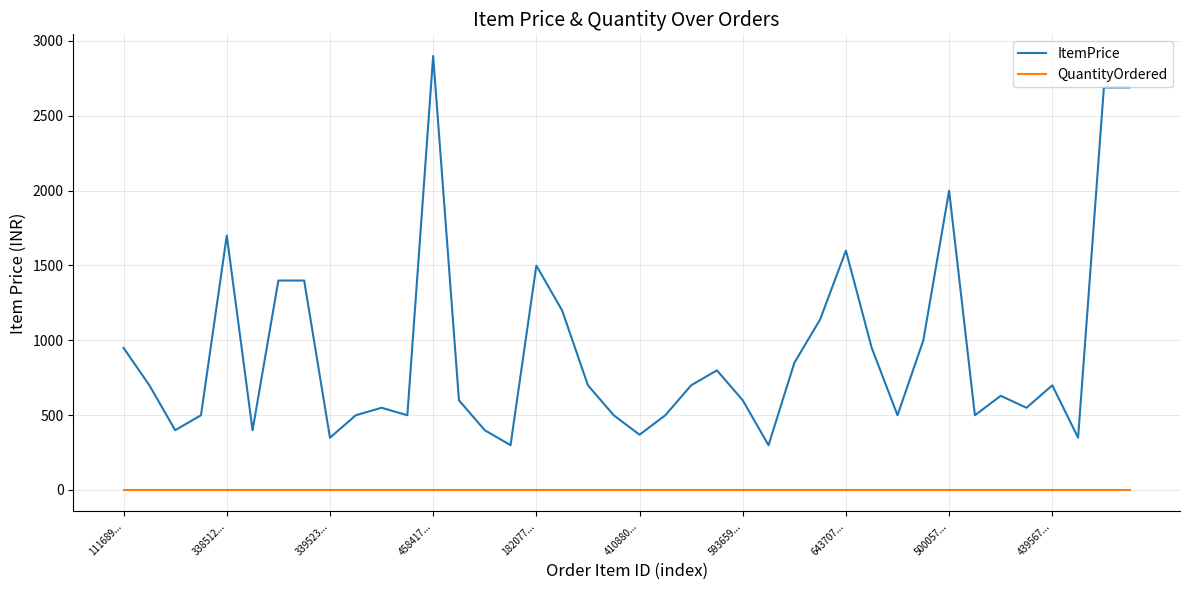

Count the number of categories in the chart.

40